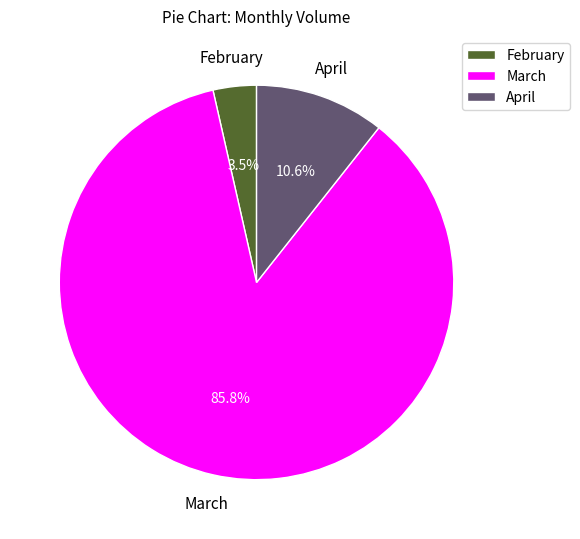

Rank the categories by value from highest to lowest.

March, April, February